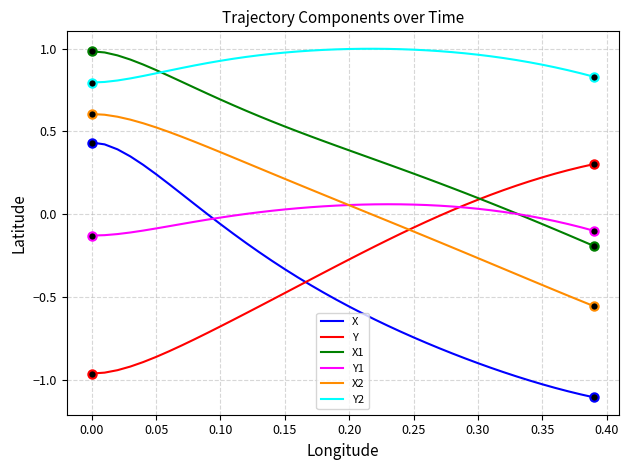

Which series has the widest spread of values?

X